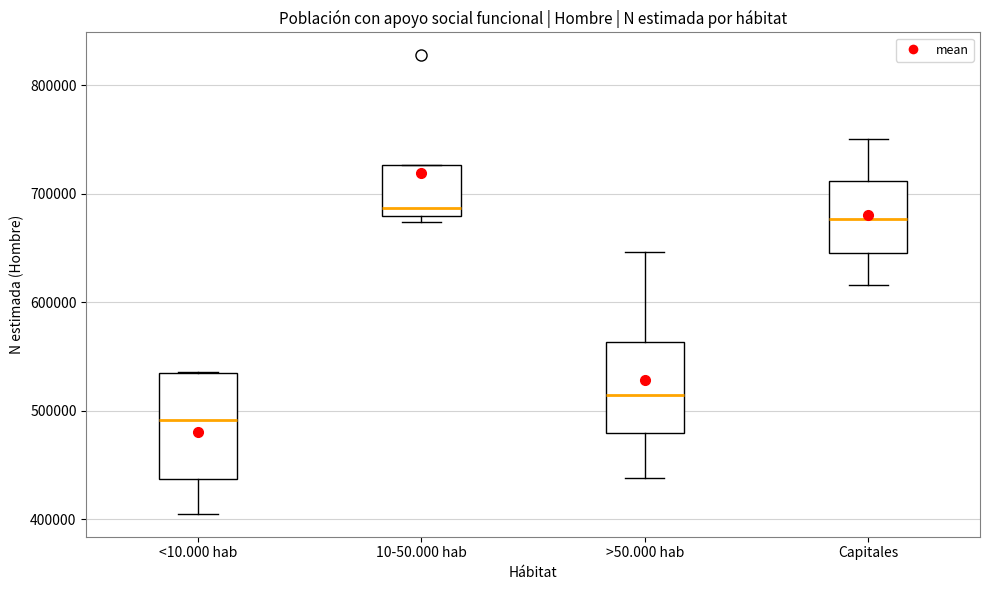

Reading left to right, read every box against the y-axis: the position of its median line, the range the box covers, and the ends of its whiskers. The values are not printed on the chart, so give them approximately, as read against the axis.

<10.000 hab: median 490000, box 440000 to 530000, whiskers 410000 to 540000
10-50.000 hab: median 690000, box 680000 to 730000, whiskers 670000 to 730000
>50.000 hab: median 510000, box 480000 to 560000, whiskers 440000 to 650000
Capitales: median 680000, box 650000 to 710000, whiskers 620000 to 750000